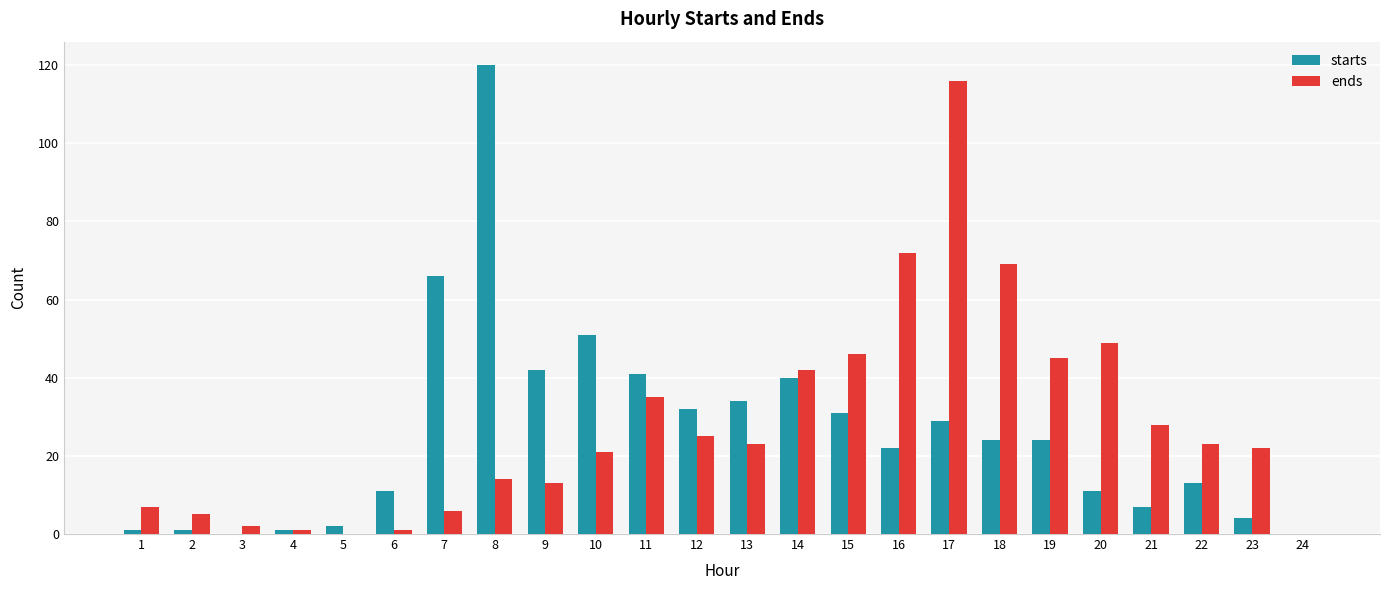

Reading left to right, list all the values displayed in this chart.

starts: 1=1	2=1	3=0	4=1	5=2	6=11	7=66	8=120	9=42	10=51	11=41	12=32	13=34	14=40	15=31	16=22	17=29	18=24	19=24	20=11	21=7	22=13	23=4	24=0
ends: 1=7	2=5	3=2	4=1	5=0	6=1	7=6	8=14	9=13	10=21	11=35	12=25	13=23	14=42	15=46	16=72	17=116	18=69	19=45	20=49	21=28	22=23	23=22	24=0